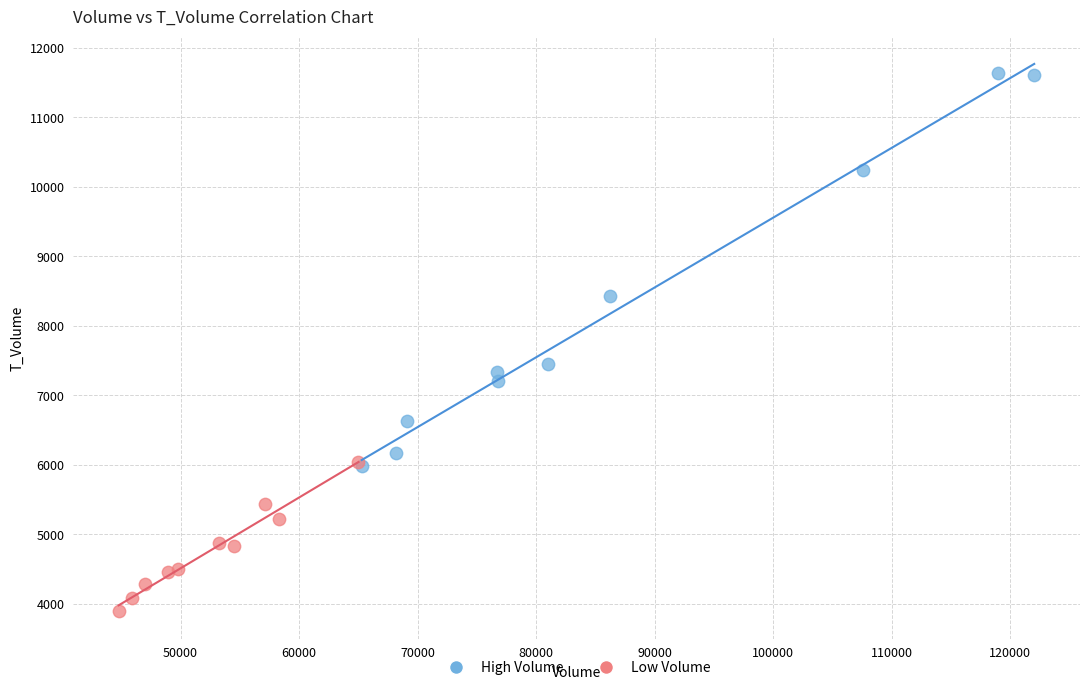

Which series reaches the minimum Y coordinate?

Low Volume